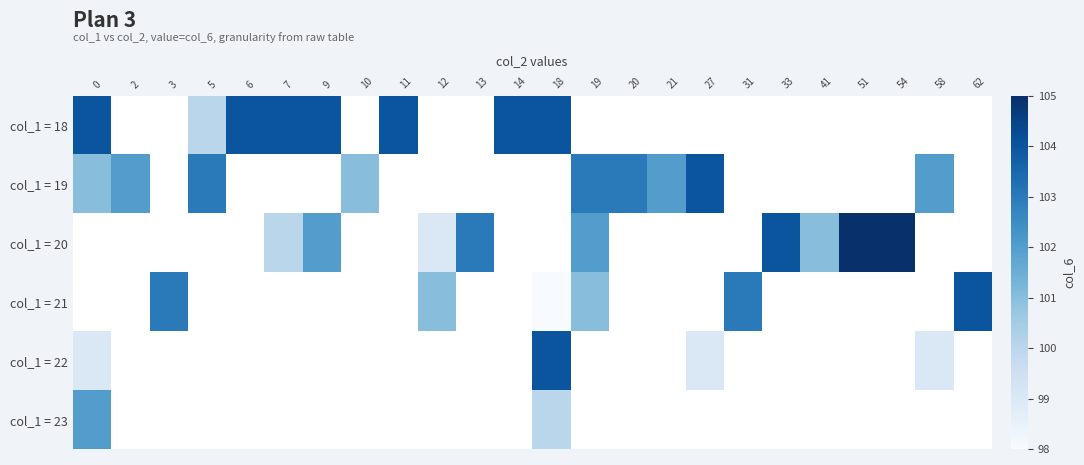

Rank the series by their maximum value, from lowest to highest.

col_1 = 23, col_1 = 18, col_1 = 19, col_1 = 21, col_1 = 22, col_1 = 20